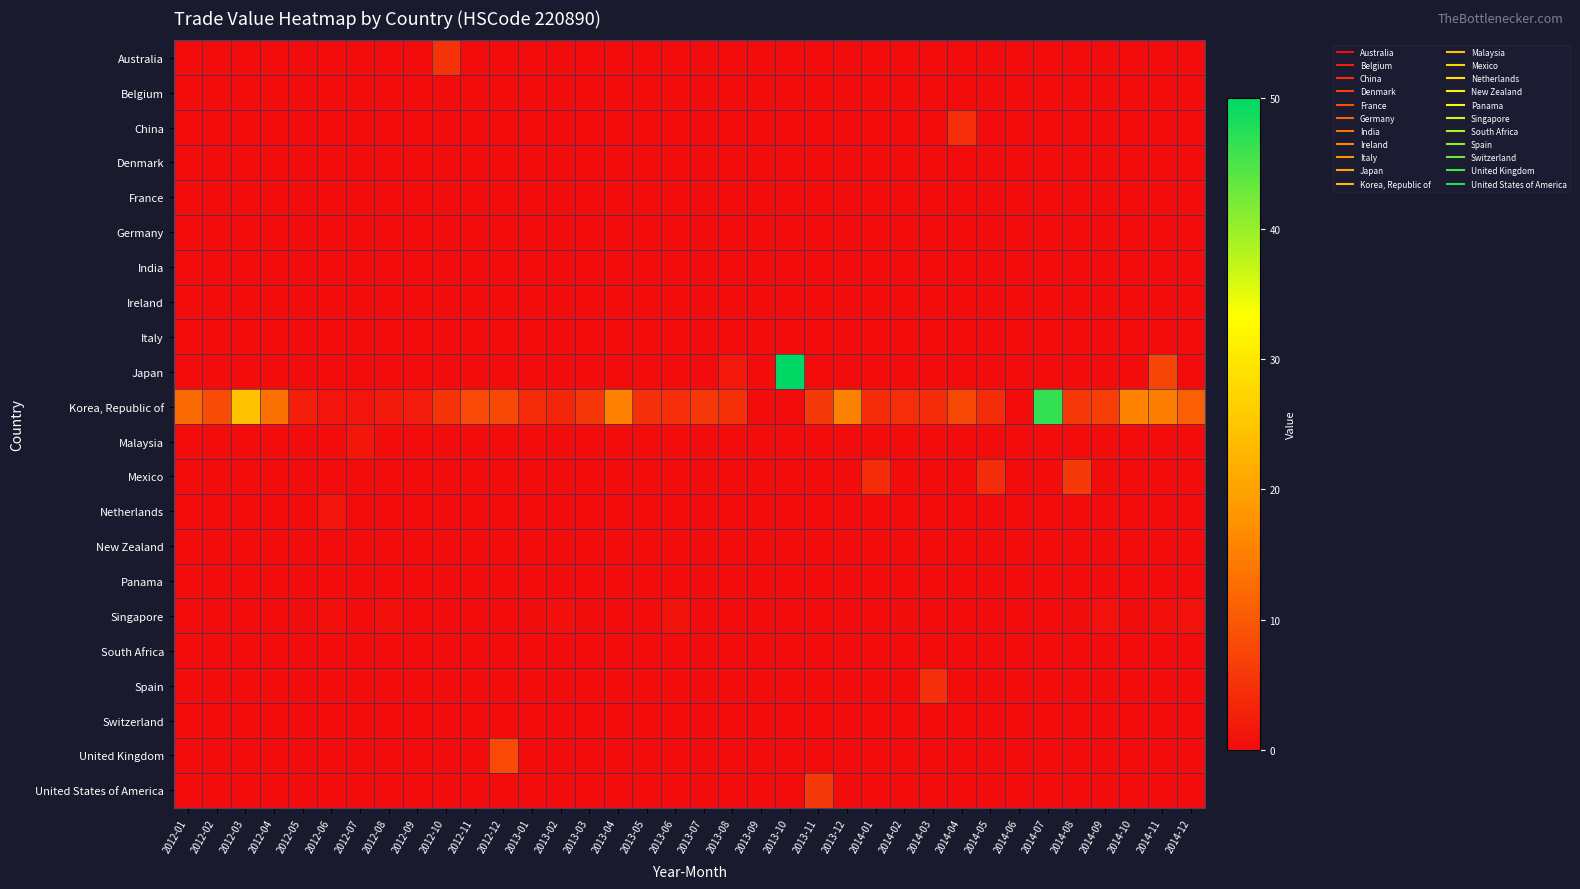

At which category is the sum across all series the highest?

2013-10